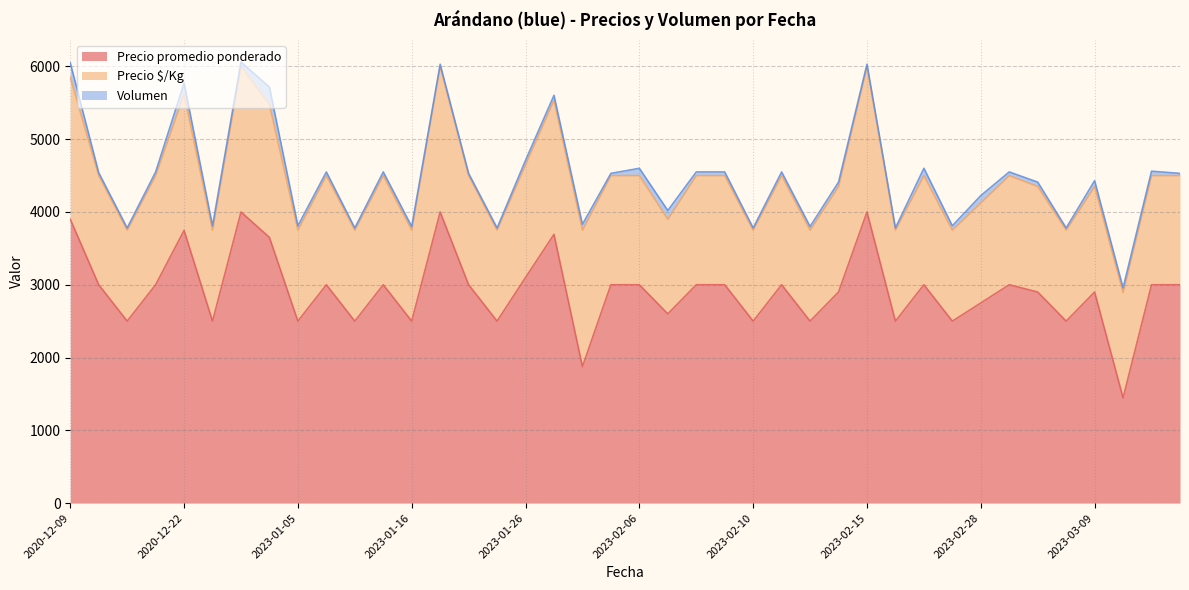

What is the sum of all Volumen values?

2600